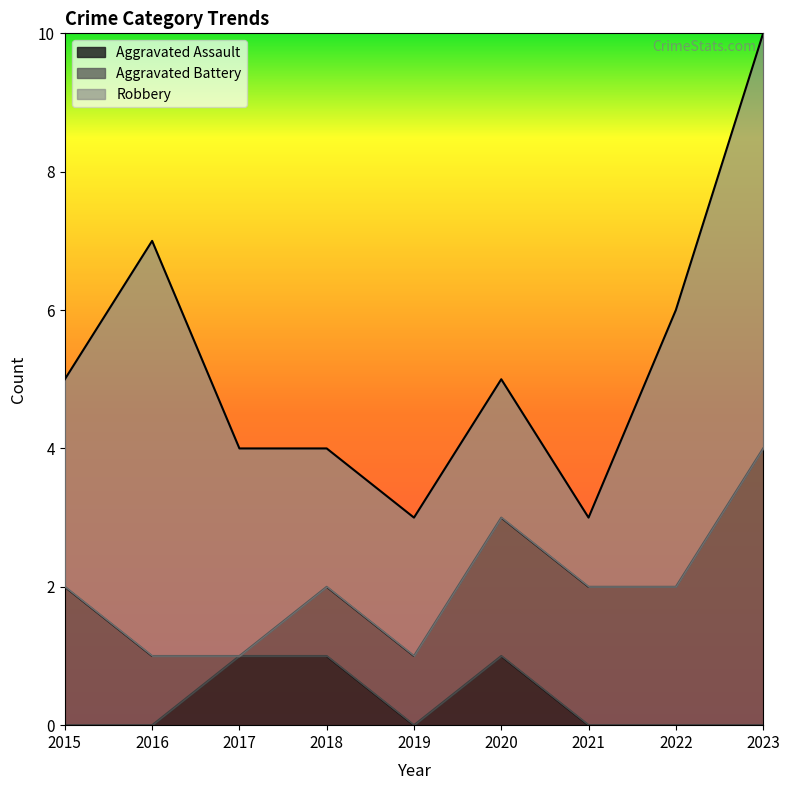

What is the value of the Aggravated Assault point at the 6th from the left?

1